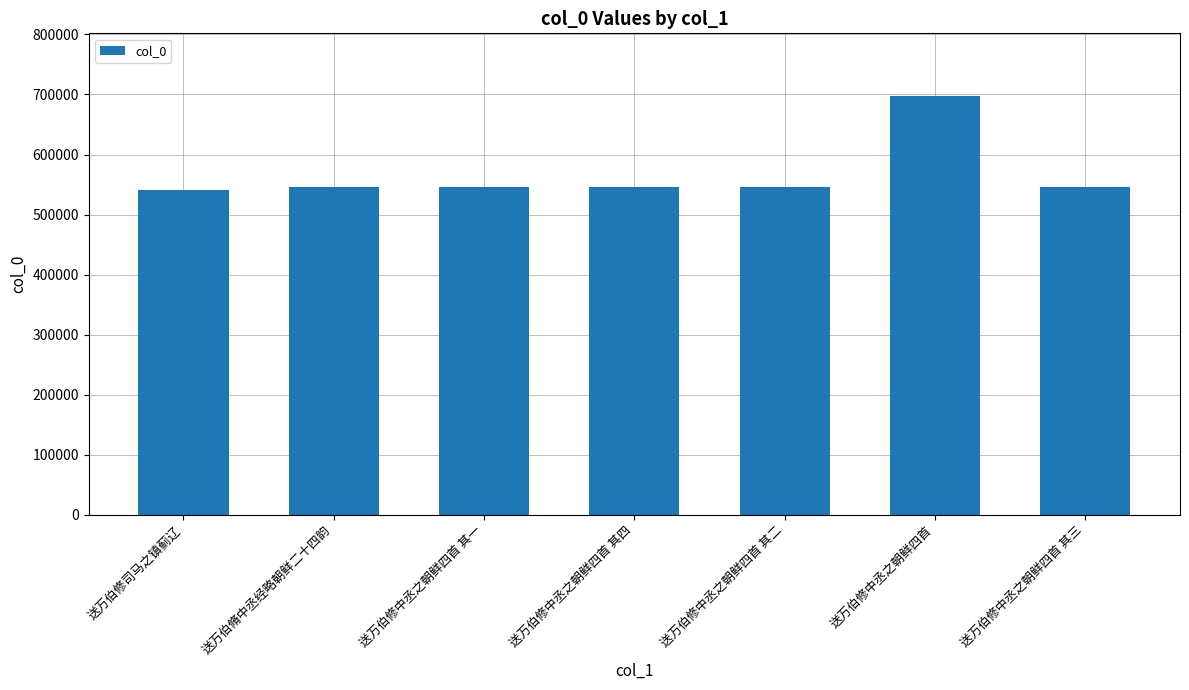

What position from the left is 送万伯修中丞之朝鲜四首 其一?

3